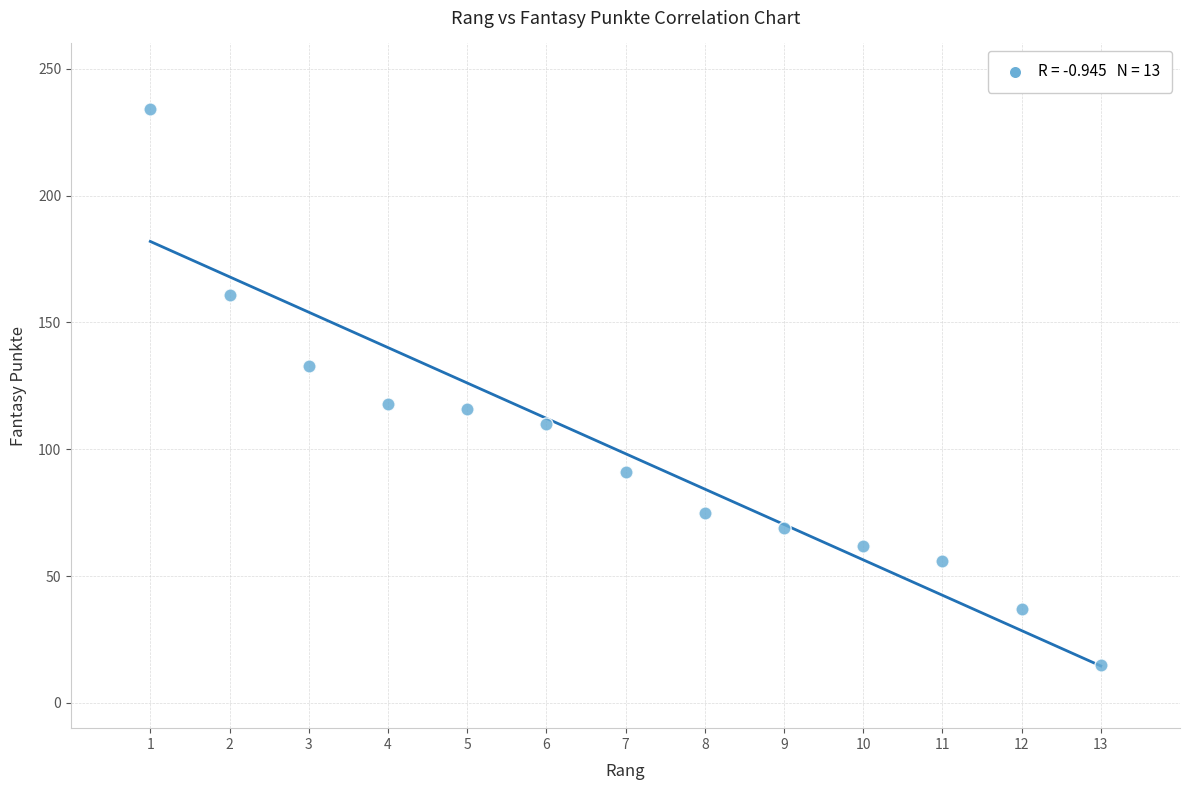

What is the range of X values (max minus min)?

12